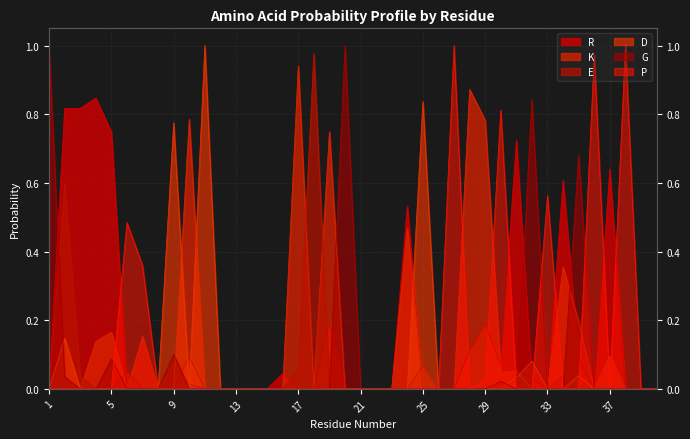

Reading left to right, transcribe all the data shown in this chart.

R: 0.0	0.8	0.8	0.8	0.7	0.0	0.0	0.0	0.0	0.1	0.0	0.0	0.0	0.0	0.0	0.0	0.0	0.0	0.2	0.0	0.0	0.0	0.0	0.5	0.0	0.0	0.0	0.1	0.2	0.1	0.7	0.0	0.0	0.6	0.1	0.0	0.6	0.0	0.0	0.0
K: 0.0	0.0	0.0	0.1	0.2	0.0	0.2	0.0	0.0	0.8	0.0	0.0	0.0	0.0	0.0	0.0	0.9	0.0	0.7	0.0	0.0	0.0	0.0	0.5	0.0	0.0	0.0	0.9	0.8	0.0	0.1	0.0	0.0	0.4	0.2	0.0	0.1	0.0	0.0	0.0
E: 0.0	0.6	0.0	0.0	0.0	0.0	0.0	0.0	0.1	0.0	0.0	0.0	0.0	0.0	0.0	0.0	0.1	1.0	0.0	0.0	0.0	0.0	0.0	0.0	0.1	0.0	0.0	0.0	0.0	0.0	0.0	0.0	0.0	0.0	0.0	0.0	0.0	0.0	0.0	0.0
D: 0.0	0.1	0.0	0.0	0.0	0.0	0.0	0.0	0.8	0.0	1.0	0.0	0.0	0.0	0.0	0.0	0.0	0.0	0.0	0.0	0.0	0.0	0.0	0.0	0.8	0.0	0.0	0.0	0.0	0.0	0.0	0.1	0.0	0.0	0.0	0.0	0.0	0.0	0.0	0.0
G: 1.0	0.0	0.0	0.0	0.1	0.0	0.0	0.0	0.1	0.0	0.0	0.0	0.0	0.0	0.0	0.0	0.0	0.0	0.0	1.0	0.0	0.0	0.0	0.0	0.0	0.0	0.0	0.0	0.0	0.0	0.0	0.8	0.0	0.0	0.7	0.0	0.0	0.0	0.0	0.0
P: 0.0	0.0	0.0	0.0	0.0	0.5	0.4	0.0	0.0	0.0	0.0	0.0	0.0	0.0	0.0	0.0	0.0	0.0	0.0	0.0	0.0	0.0	0.0	0.0	0.0	0.0	1.0	0.0	0.0	0.8	0.0	0.0	0.6	0.0	0.0	1.0	0.0	1.0	0.0	0.0